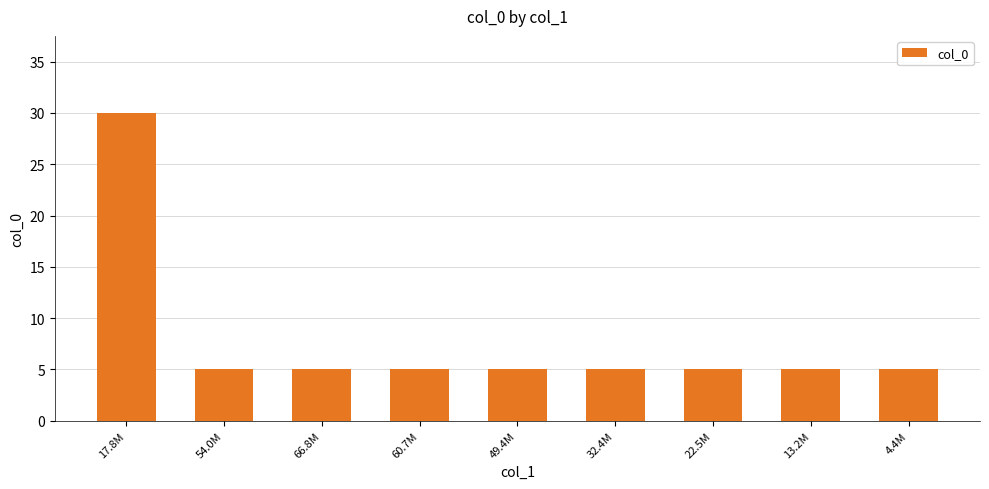

Is it true that the value at 66.8M is 7?

False